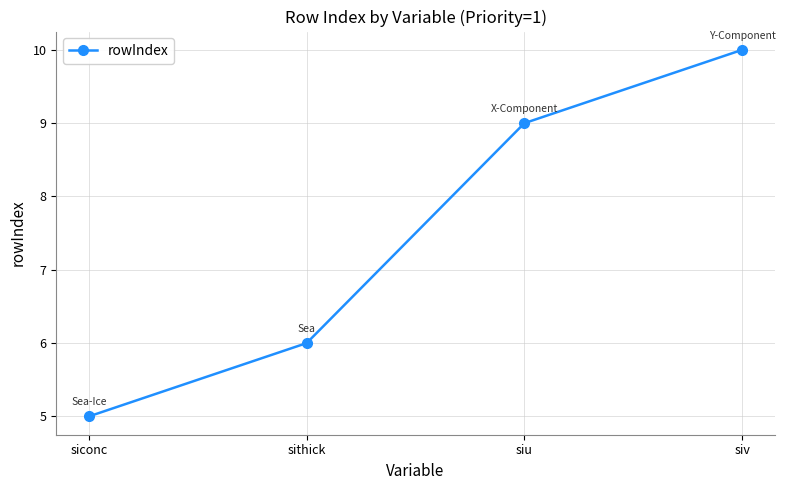

What is the label of the 2nd point from the right?

siu